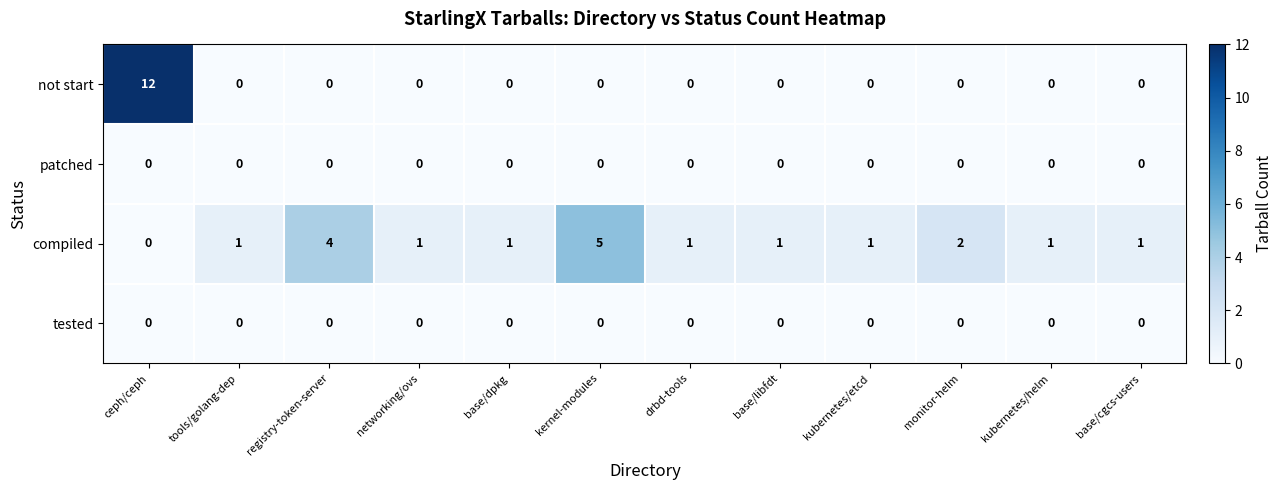

Which series has the widest spread of values?

not start